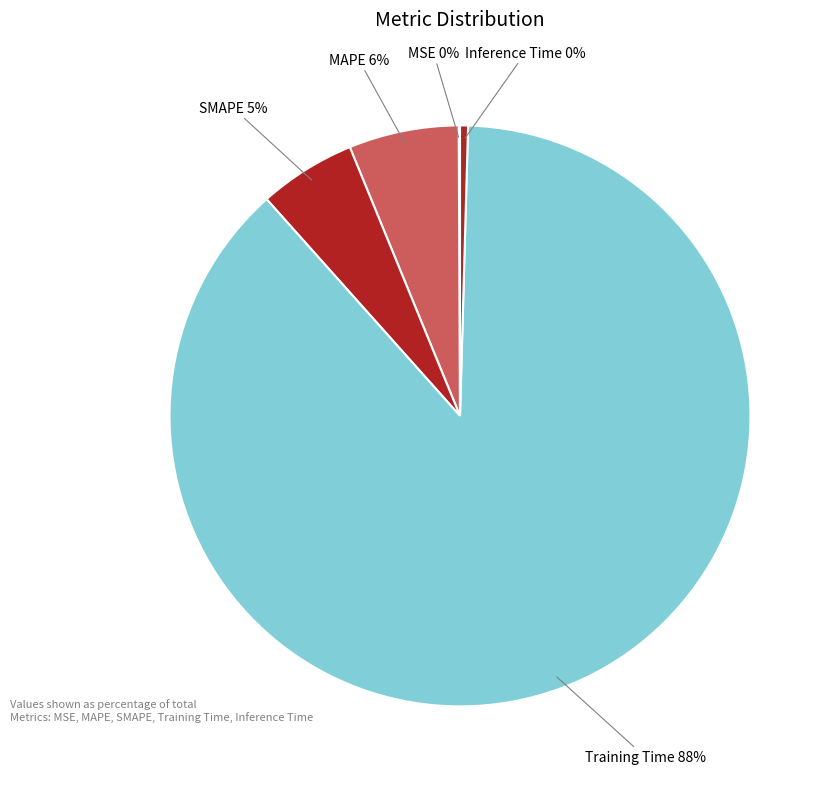

How many slices are in this pie chart?

5